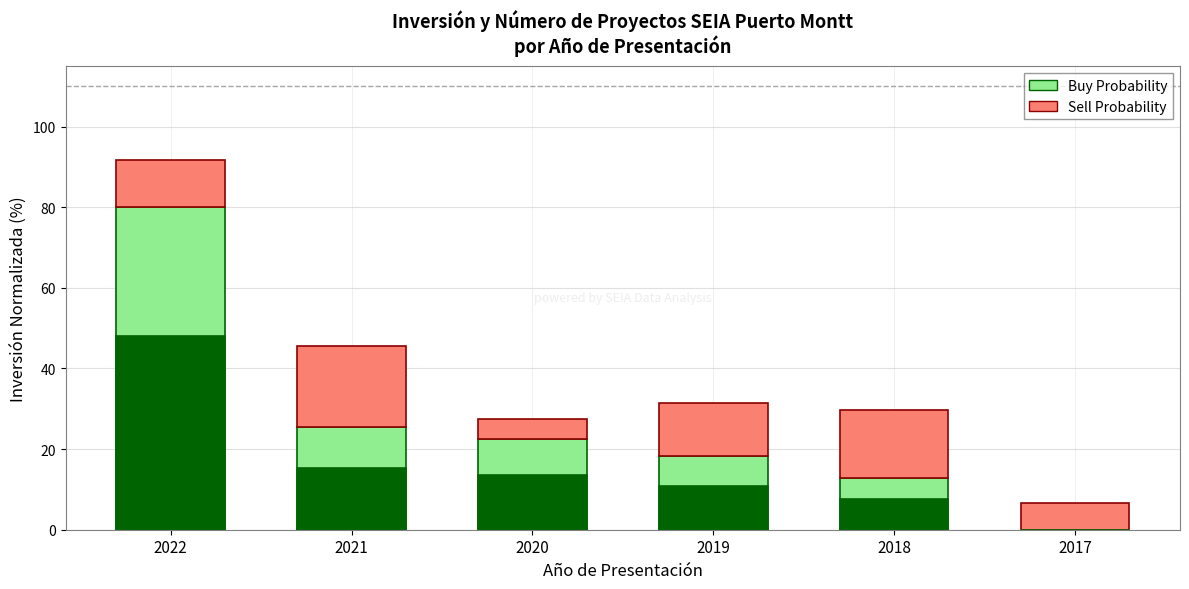

How many bars are there in each group?

2